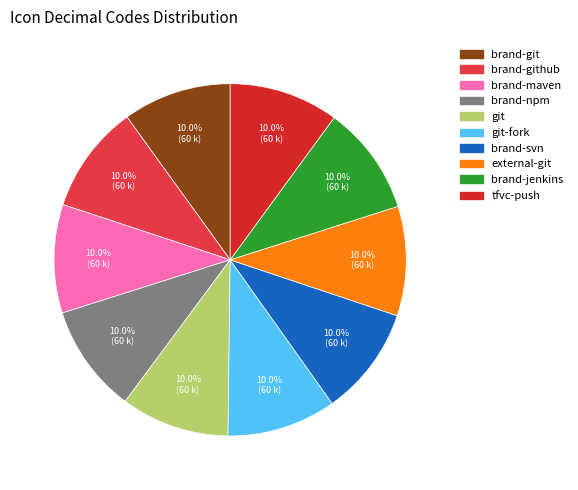

How many segments does this pie chart have?

10